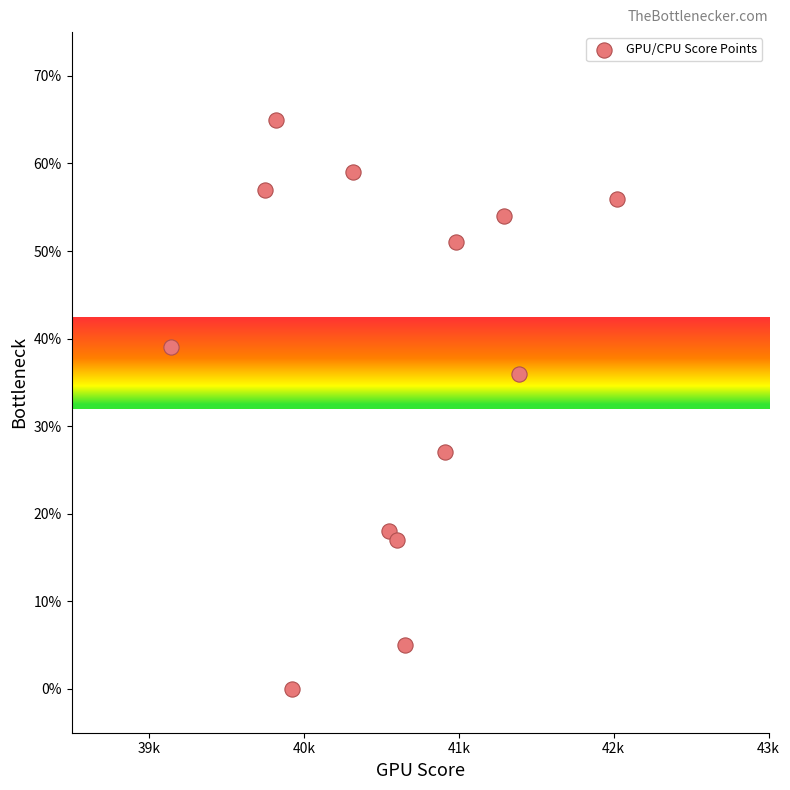

What Y value in the scatter plot is closest to 32?

36